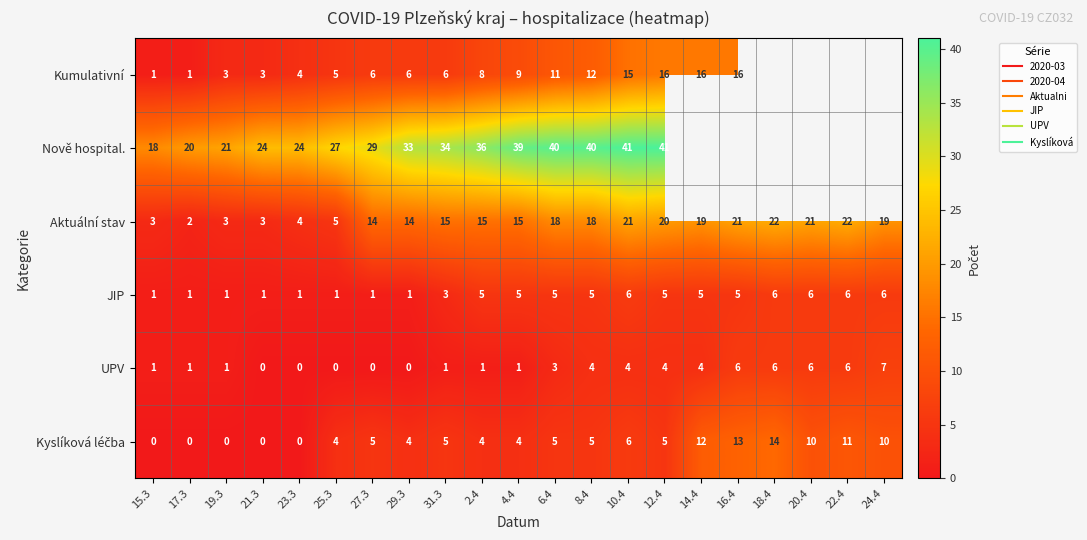

What is the sum of all Kyslíková léčba values?

117.0